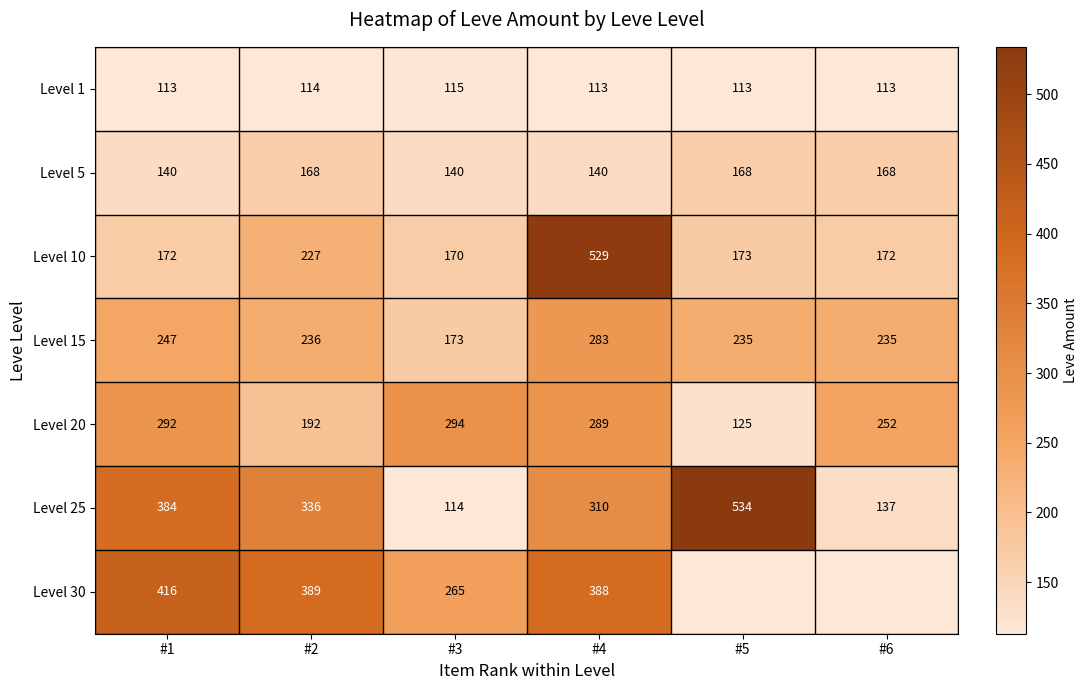

Where is Level 25 nearest to the value 324?

#2